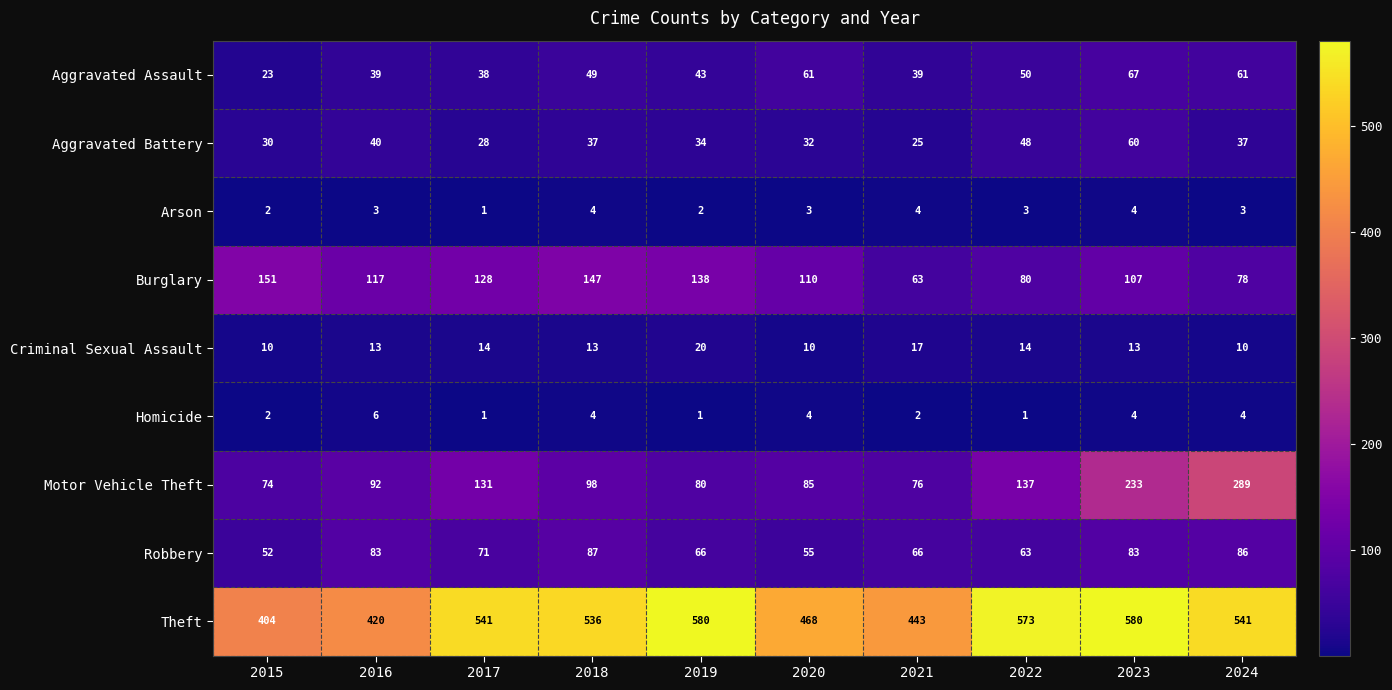

Rank the series by their maximum value, from highest to lowest.

Theft, Motor Vehicle Theft, Burglary, Robbery, Aggravated Assault, Aggravated Battery, Criminal Sexual Assault, Homicide, Arson